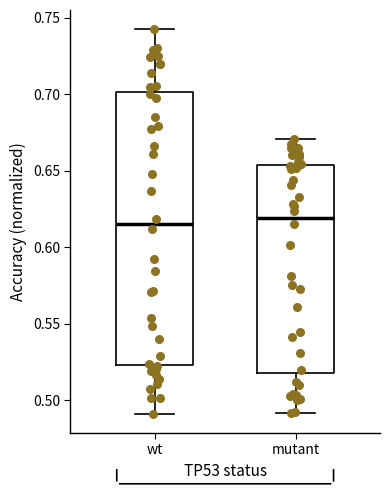

Where is the lower edge of the box for mutant on the y-axis? The values are not printed on the chart, so give them approximately, as read against the axis.

0.520